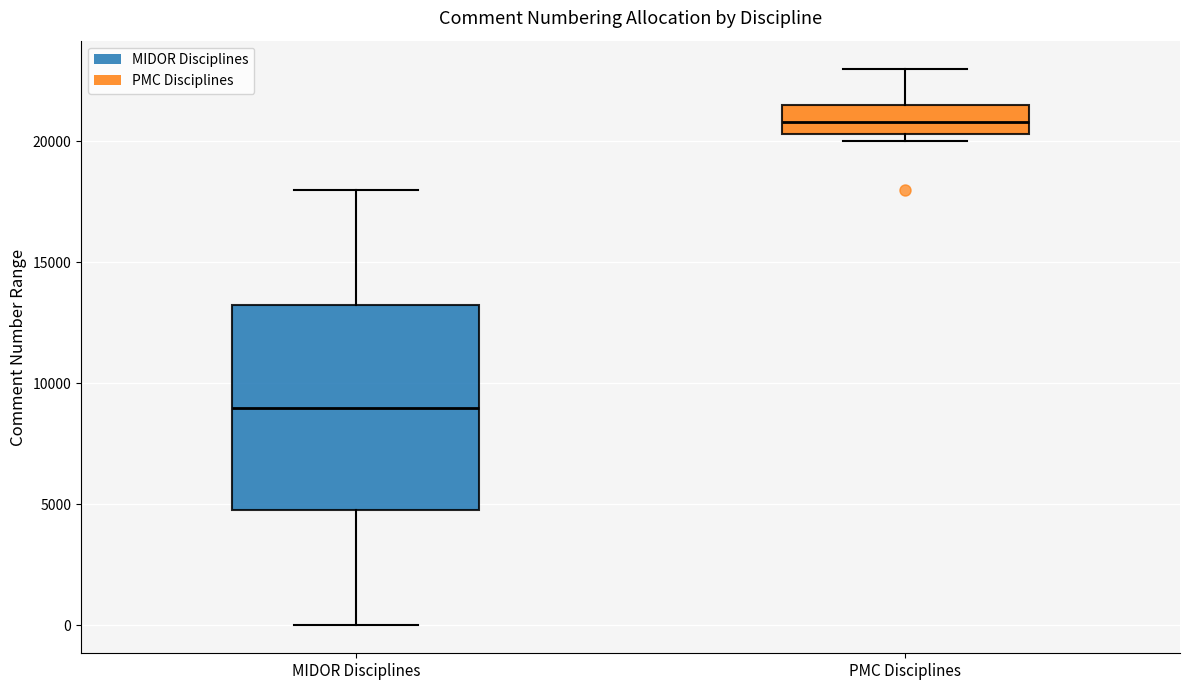

Which box is the tallest, from its lower edge to its upper edge?

MIDOR Disciplines